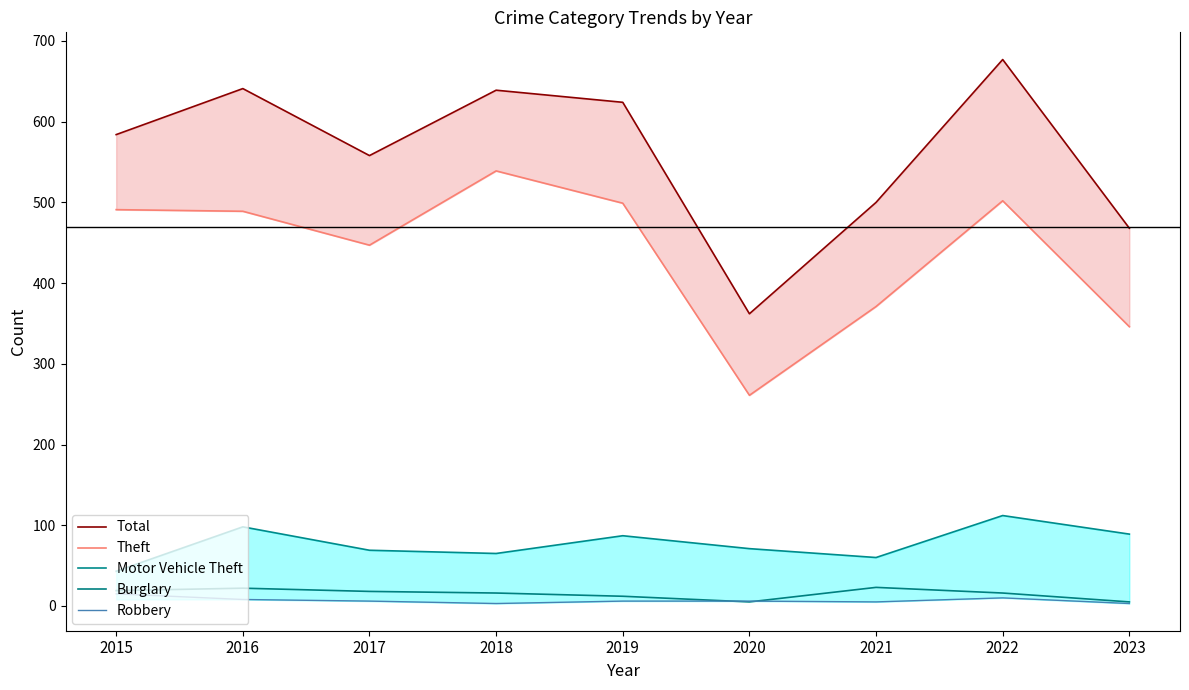

Which series has the largest total across all categories?

Total